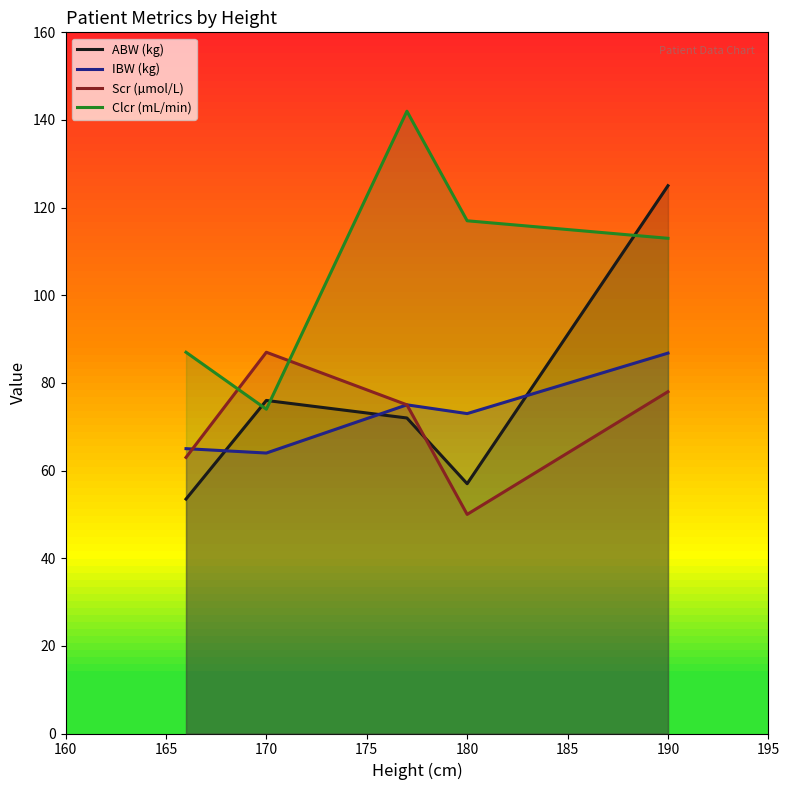

Reading left to right, extract all data points from this chart.

ABW (kg): 53.5	76.0	72.0	57.0	125.0
IBW (kg): 65.0	64.0	75.0	73.0	86.8
Scr (µmol/L): 63.0	87.0	75.0	50.0	78.0
Clcr (mL/min): 87.0	74.0	142.0	117.0	113.0